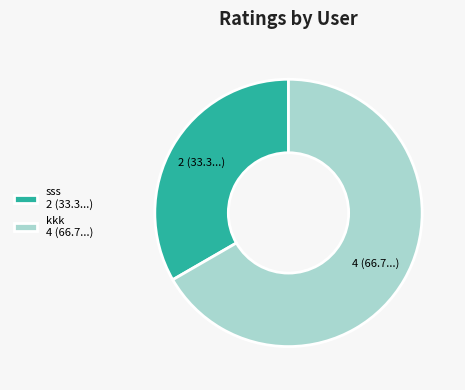

True or false: sss accounts for 44% of the total.

False